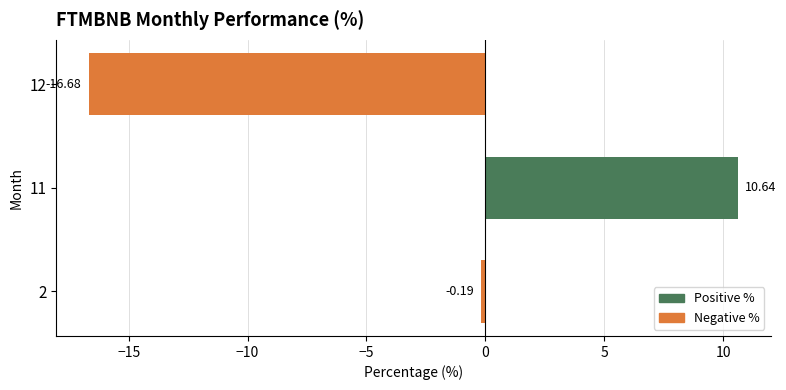

What is the difference between the maximum and minimum values?

27.3